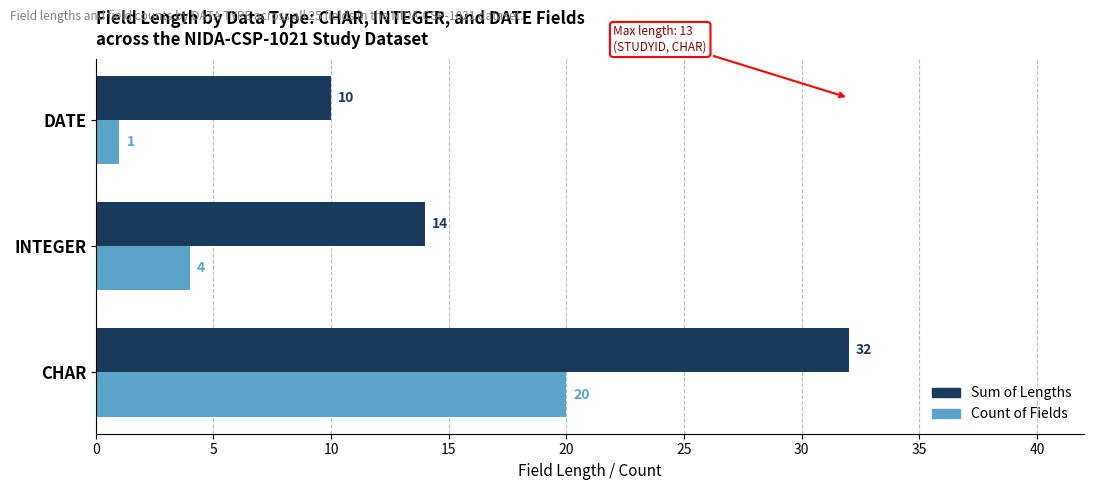

List the labels in order of Sum of Lengths value, largest first.

CHAR, INTEGER, DATE